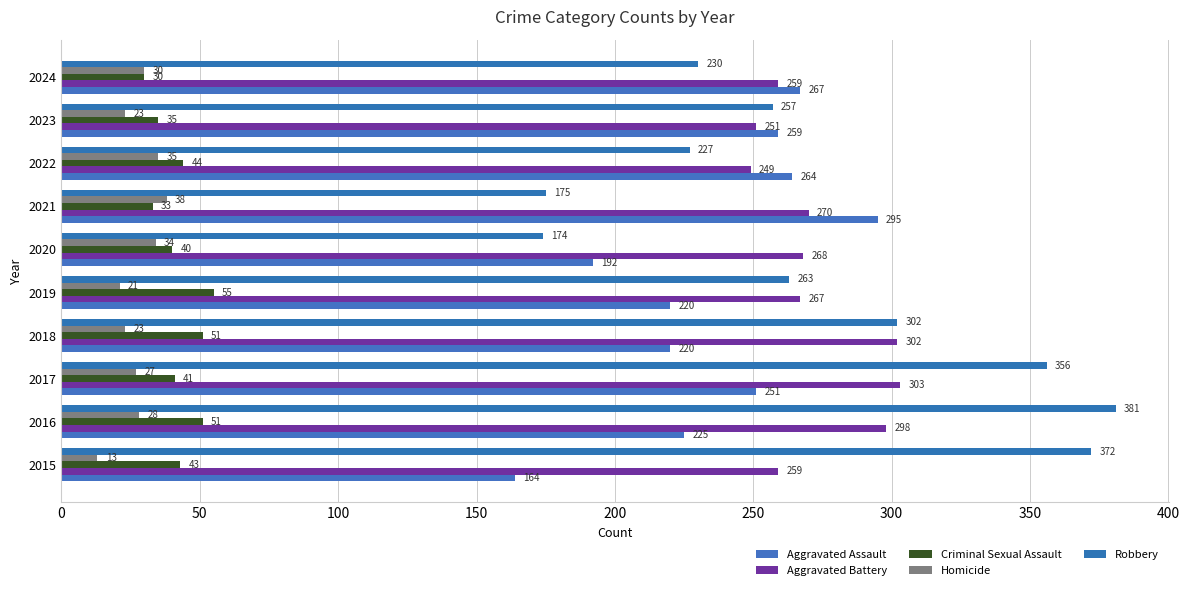

Reading left to right, extract all data points from this chart.

Aggravated Assault: 164	225	251	220	220	192	295	264	259	267
Aggravated Battery: 259	298	303	302	267	268	270	249	251	259
Criminal Sexual Assault: 43	51	41	51	55	40	33	44	35	30
Homicide: 13	28	27	23	21	34	38	35	23	30
Robbery: 372	381	356	302	263	174	175	227	257	230